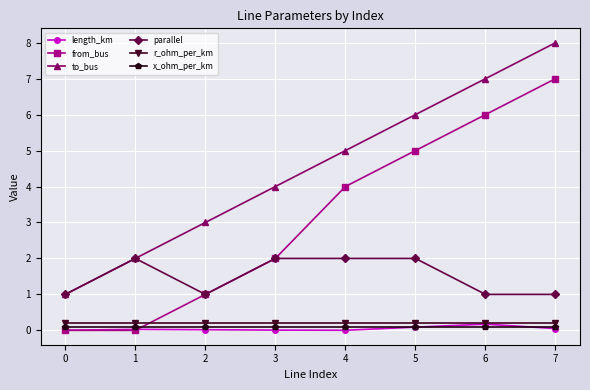

Which series changed the most between 3 and 6?

from_bus